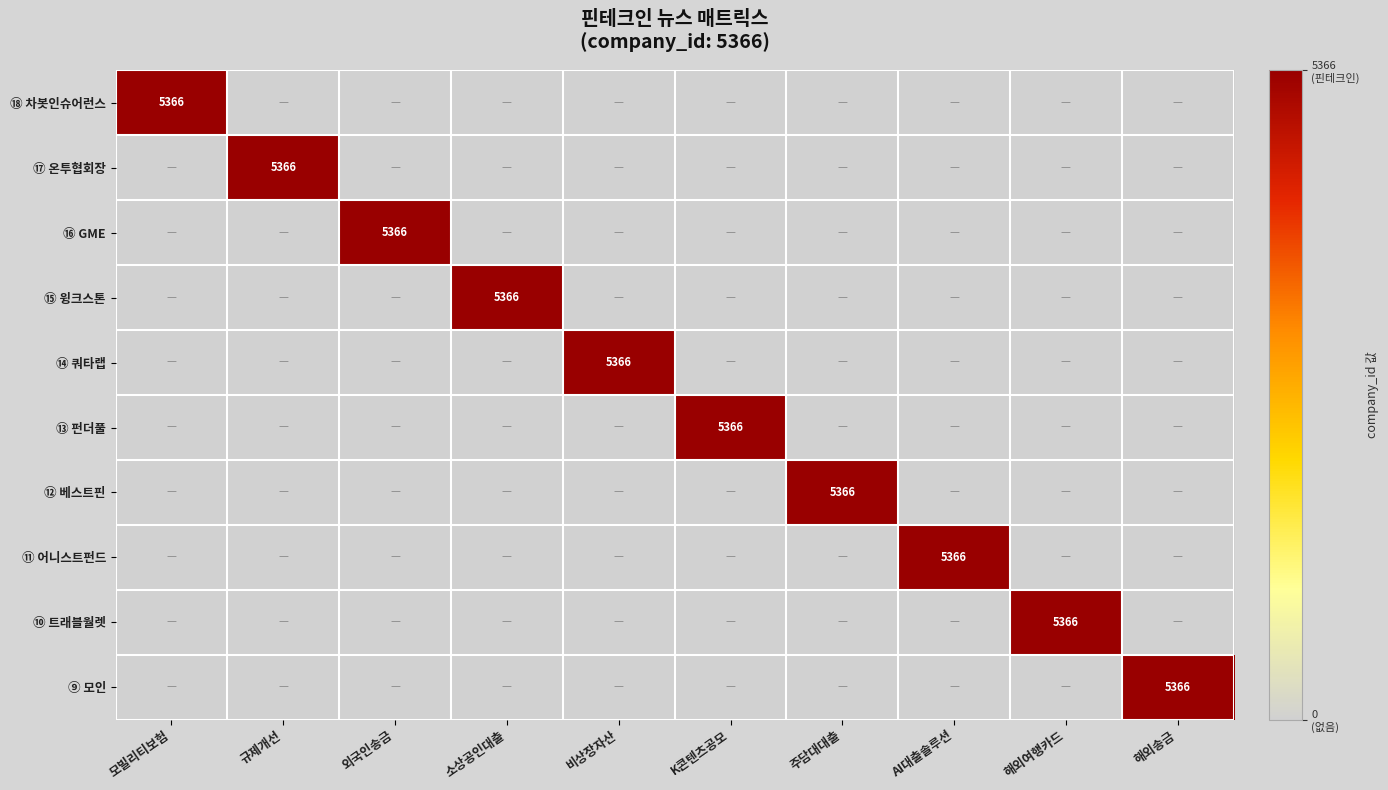

Which series changed the most between 소상공인대출 and 주담대대출?

⑮ 윙크스톤